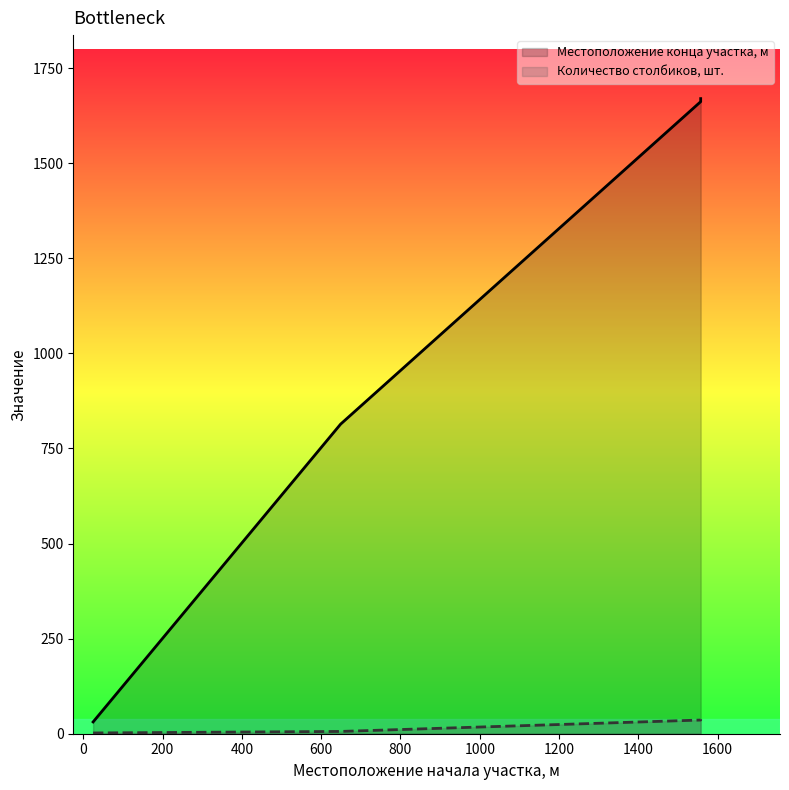

What is the minimum value shown in the chart?

2